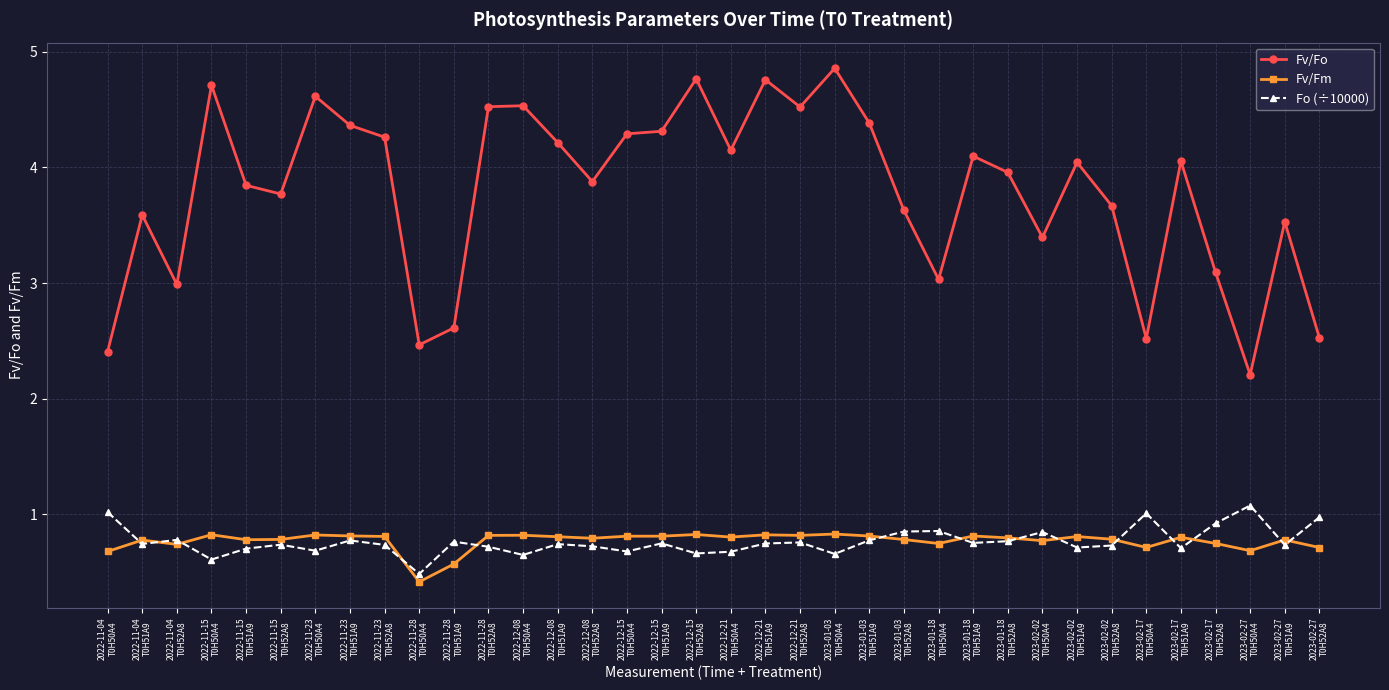

How many lines are shown in the chart?

3